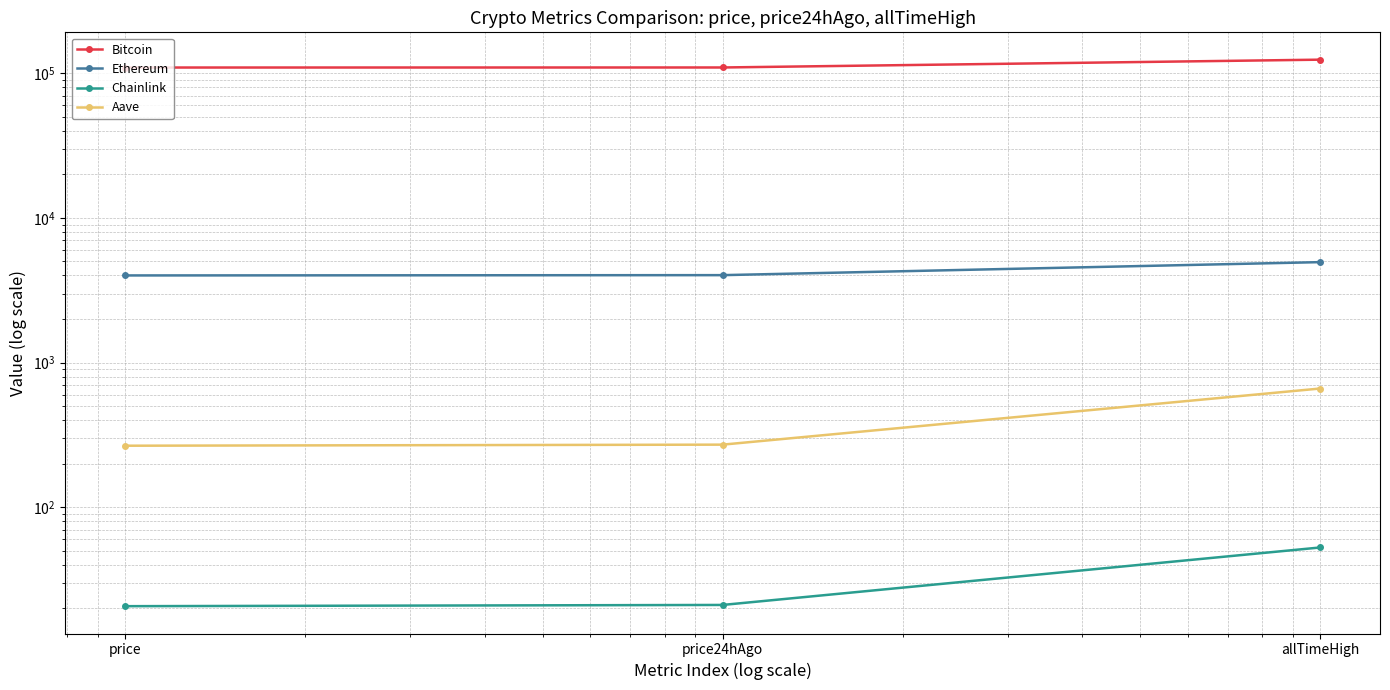

Which label corresponds to the smallest value in the chart?

price